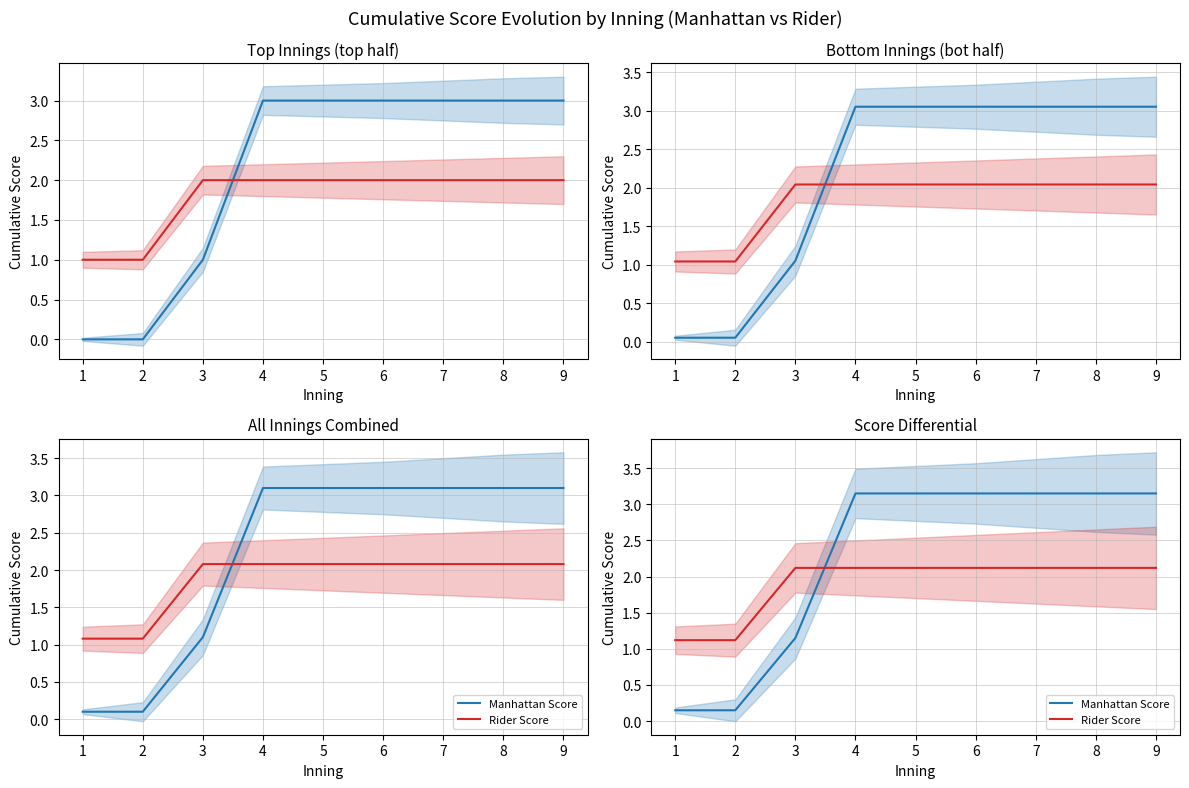

True or false: Rider Score has more than 1 interior local peaks.

False